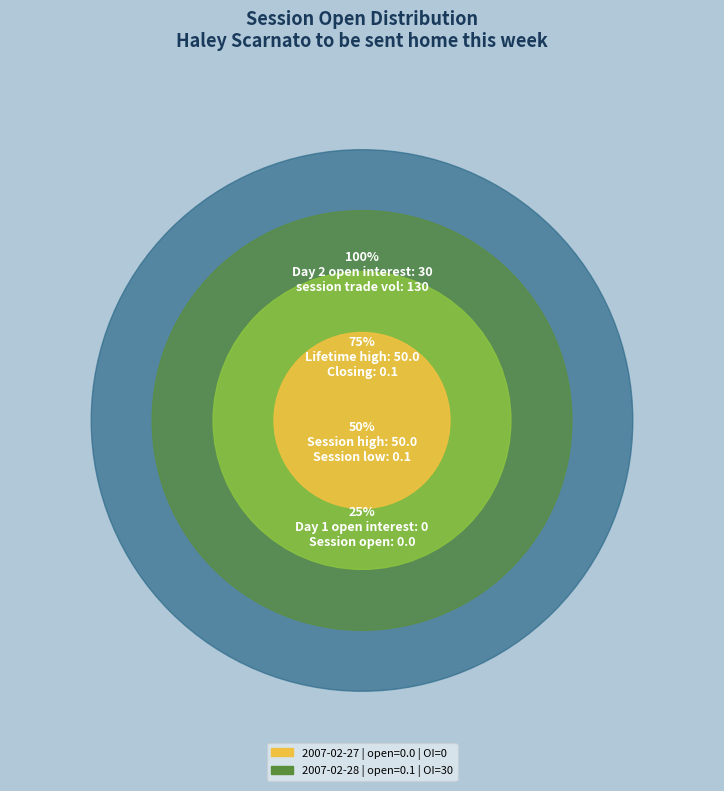

Rank the categories by value from highest to lowest.

30, 0